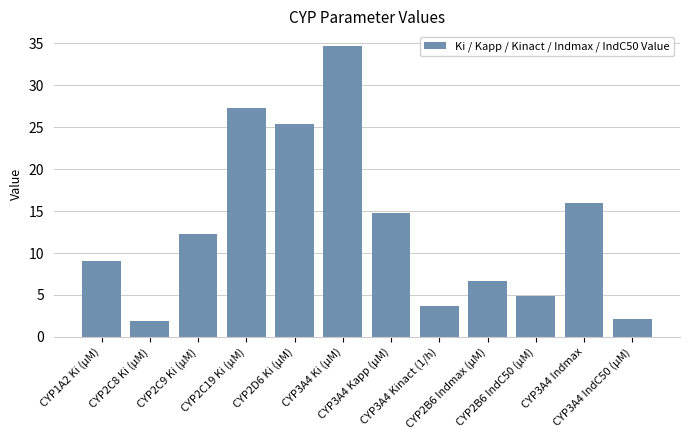

What is the change in value from CYP2C8 Ki (μM) to CYP3A4 Indmax?

+14.1